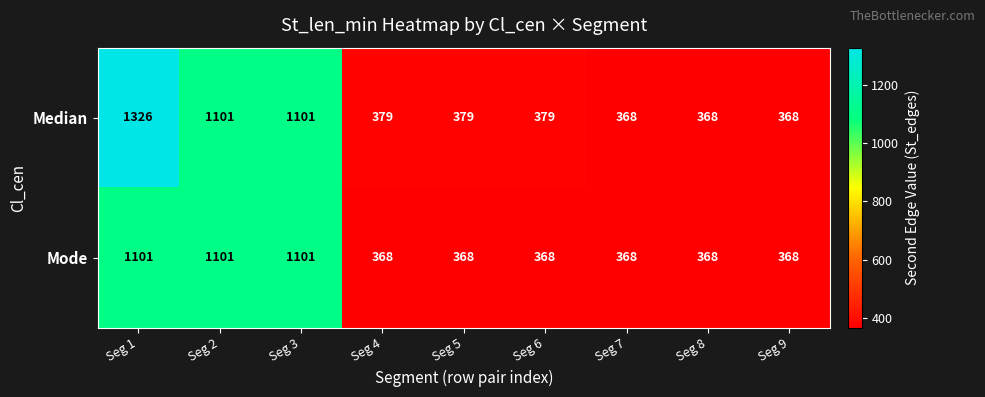

Is it true that Median equals 1101 at Seg 3?

True